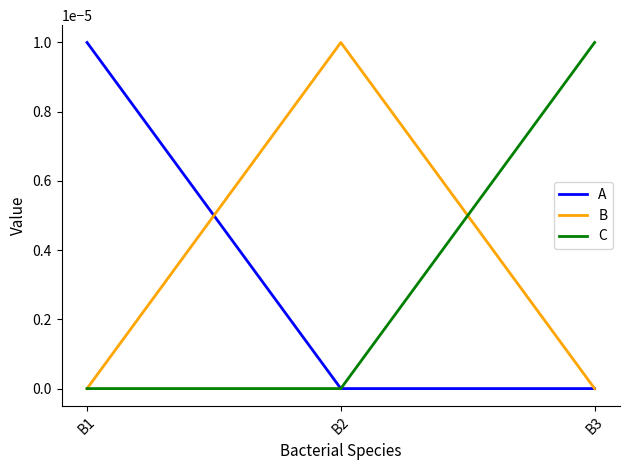

At which label does A reach its peak?

B1